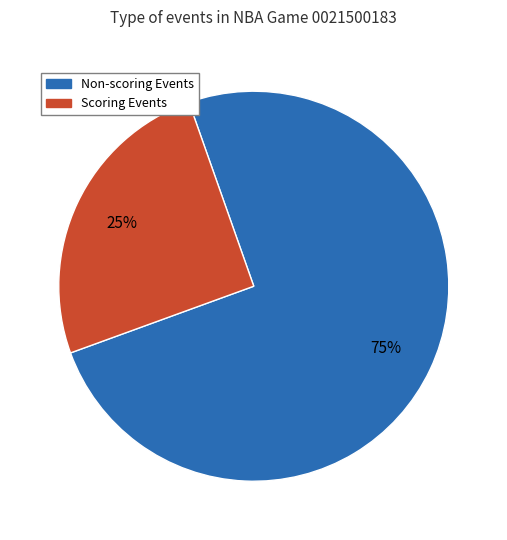

Does any single category account for the majority?

Yes